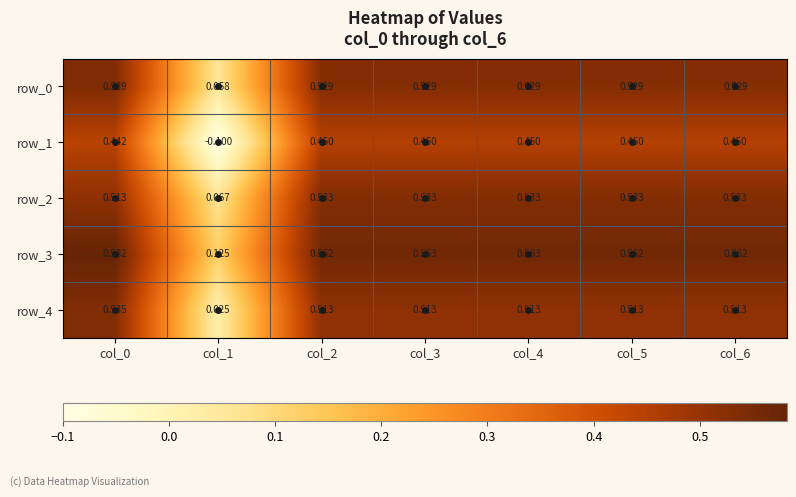

List the labels in order of row_0 value, largest first.

col_0, col_3, col_4, col_2, col_5, col_6, col_1